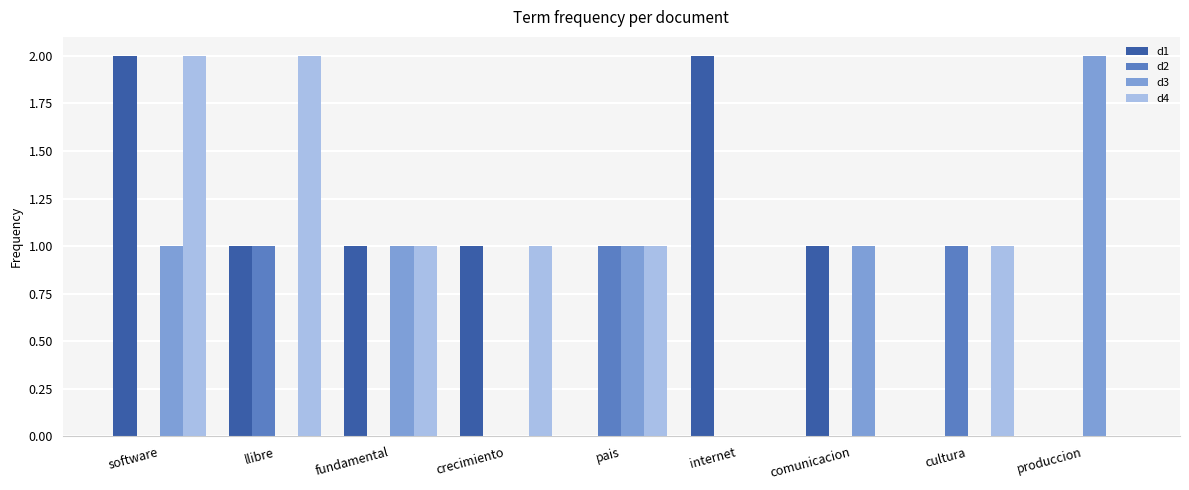

True or false: d4 has a value of 0 at produccion.

True